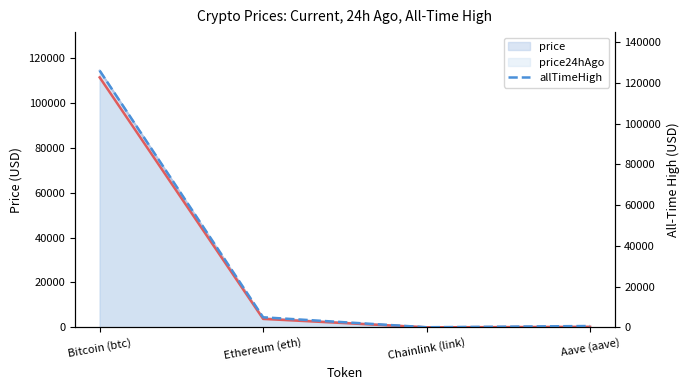

Does the chart have visible grid lines?

No